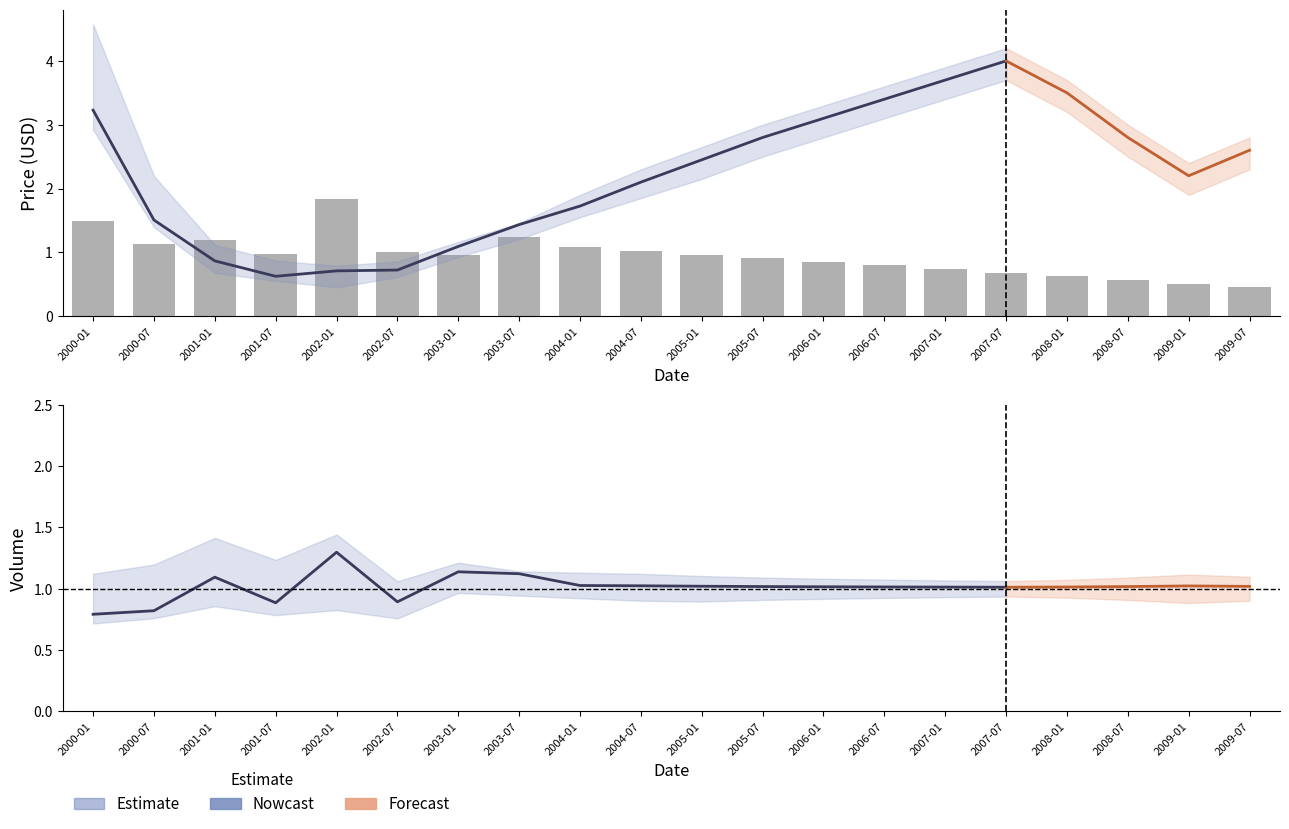

Count the number of data series in this chart.

4